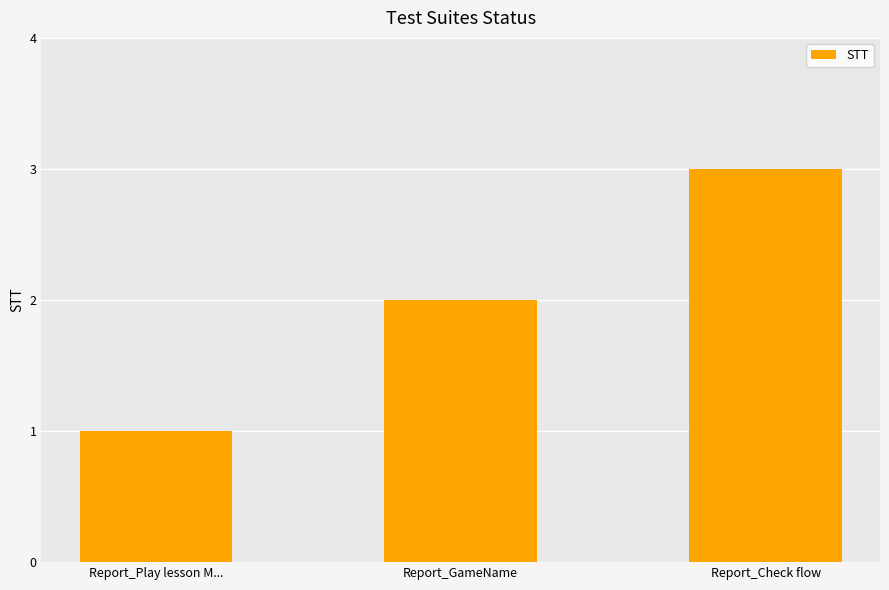

List the labels in order of value, largest first.

Report_Check flow, Report_GameName, Report_Play lesson M...